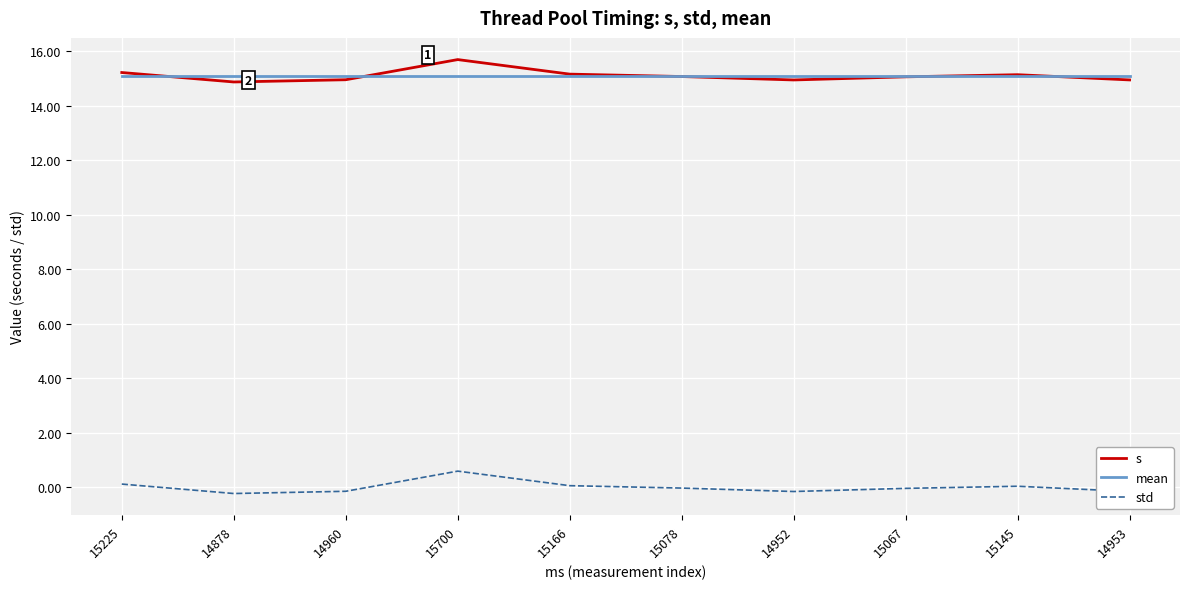

Is it true that s equals 8.8 at 15067?

False